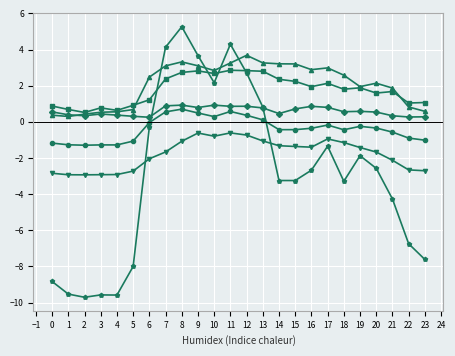

What is the total value across all series at 3?

-12.0